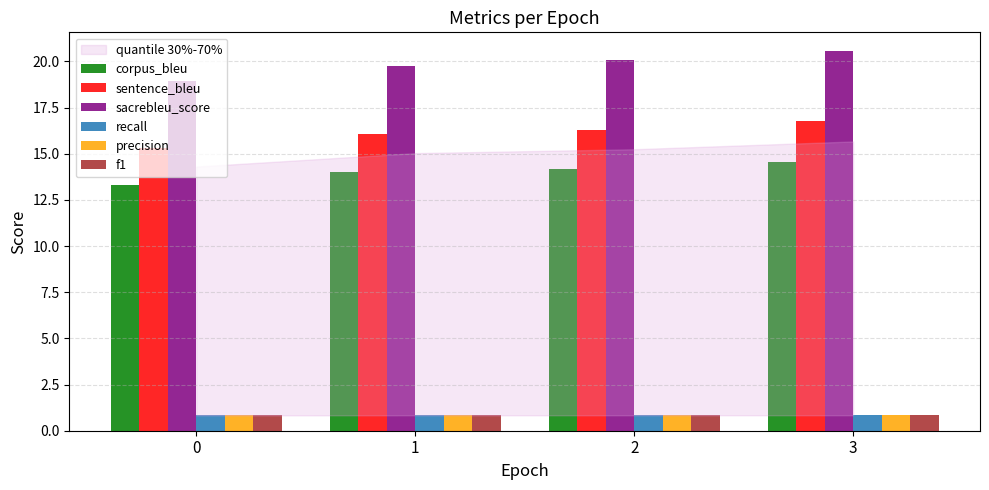

What is the sum of all precision values?

3.4